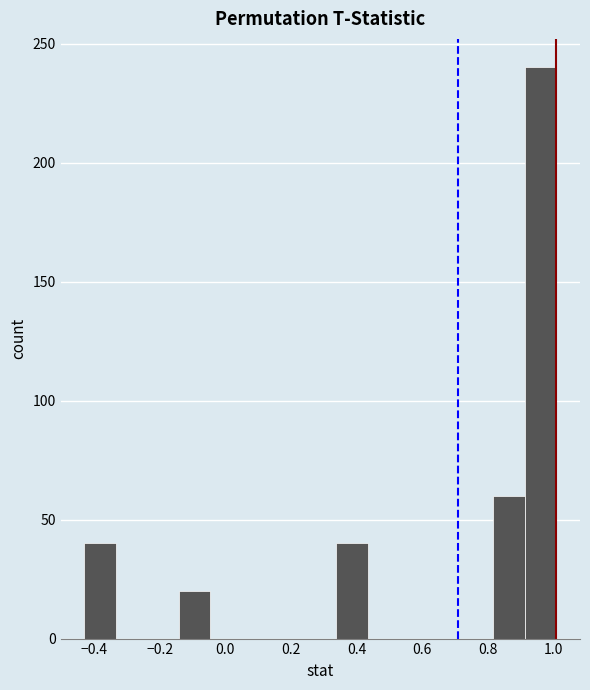

Reading left to right, list every bar in this chart as the range it spans on the x-axis followed by its height. Neither the bar edges nor the heights are printed on the chart, so give them approximately, as read against the axes.

-0.42 to -0.34: 40
-0.34 to -0.24: 0
-0.24 to -0.14: 0
-0.14 to -0.04: 20
-0.04 to 0.06: 0
0.06 to 0.14: 0
0.14 to 0.24: 0
0.24 to 0.34: 0
0.34 to 0.44: 40
0.44 to 0.52: 0
0.52 to 0.62: 0
0.62 to 0.72: 0
0.72 to 0.82: 0
0.82 to 0.92: 60
0.92 to 1.00: 240